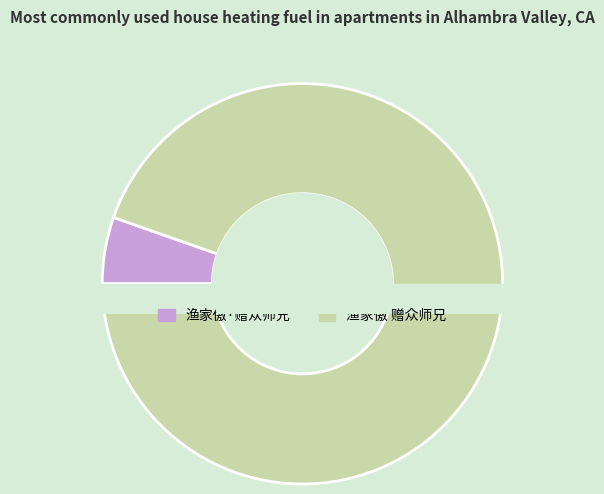

To the nearest percent, what is the difference between the 渔家傲 赠众师兄 and 渔家傲·赠众师兄 slice percentages?

89%